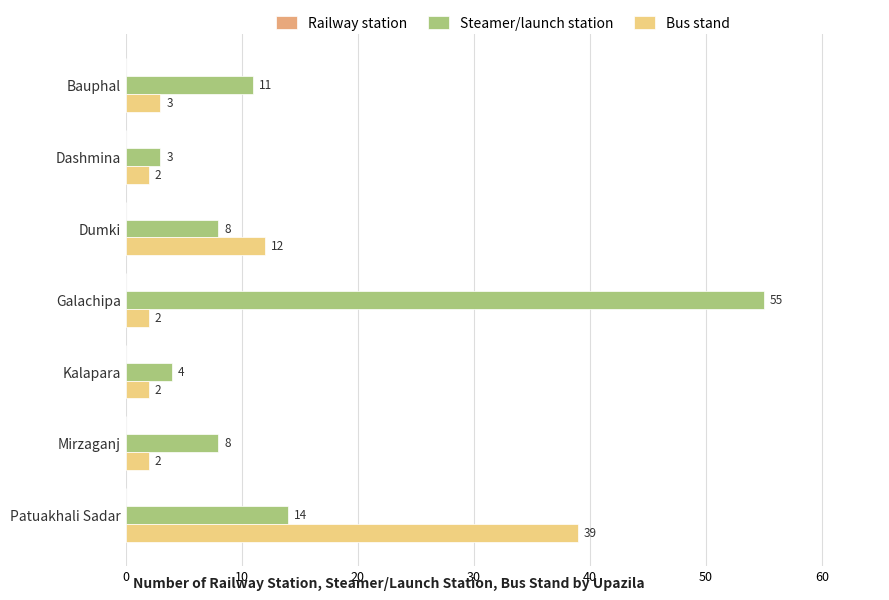

Which series has the largest total across all categories?

Steamer/launch station